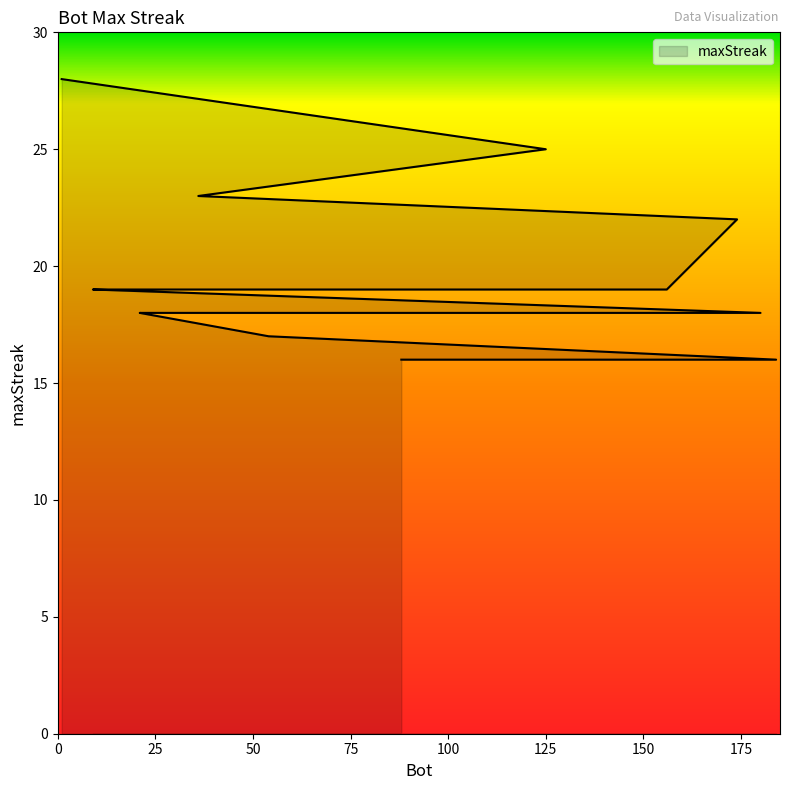

Reading right to left, list all the values displayed in this chart.

88=16	93=16	113=16	123=16	140=16	184=16	54=17	21=18	23=18	42=18	180=18	9=19	20=19	43=19	135=19	156=19	174=22	36=23	125=25	1=28